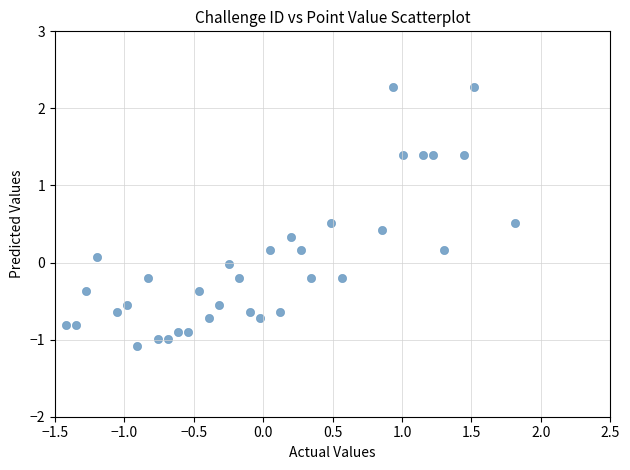

What is the range of Y values (max minus min)?

3.4